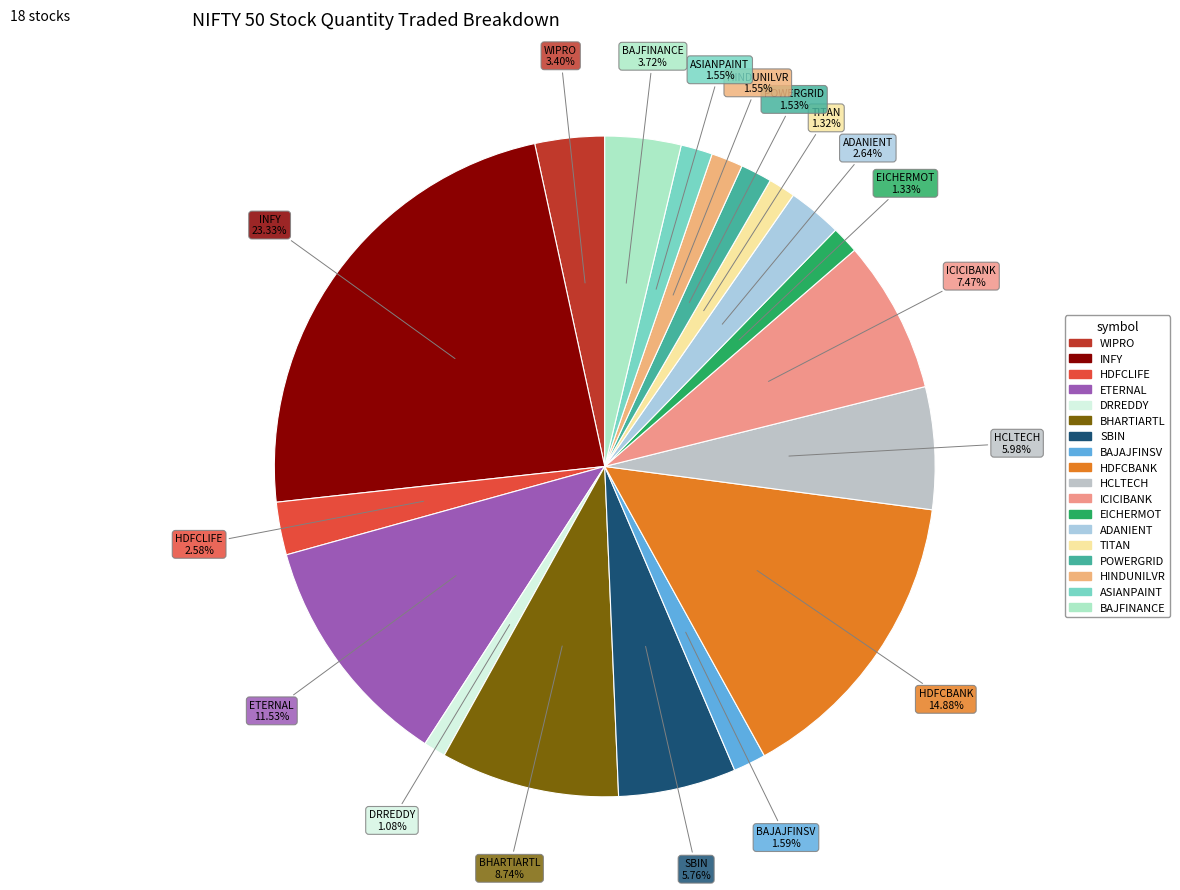

To the nearest percent, what portion does INFY represent?

23%